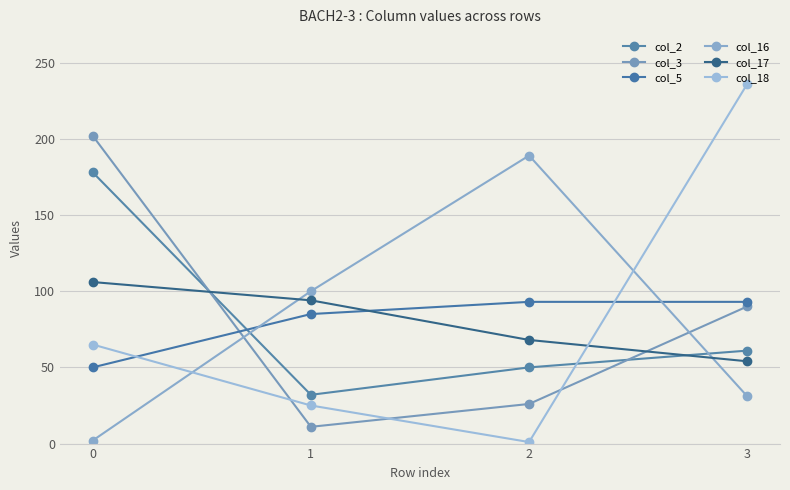

Reading right to left, what are all the values shown in this chart?

col_2: 61	50	32	178
col_3: 90	26	11	202
col_5: 93	93	85	50
col_16: 31	189	100	2
col_17: 54	68	94	106
col_18: 236	1	25	65